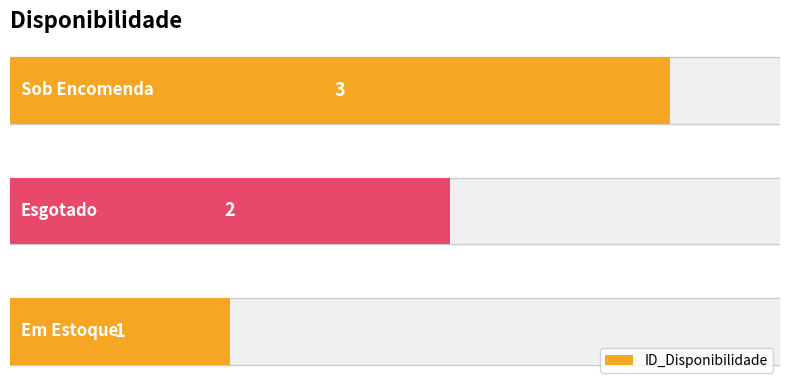

Reading left to right, extract all data points from this chart.

1	2	3